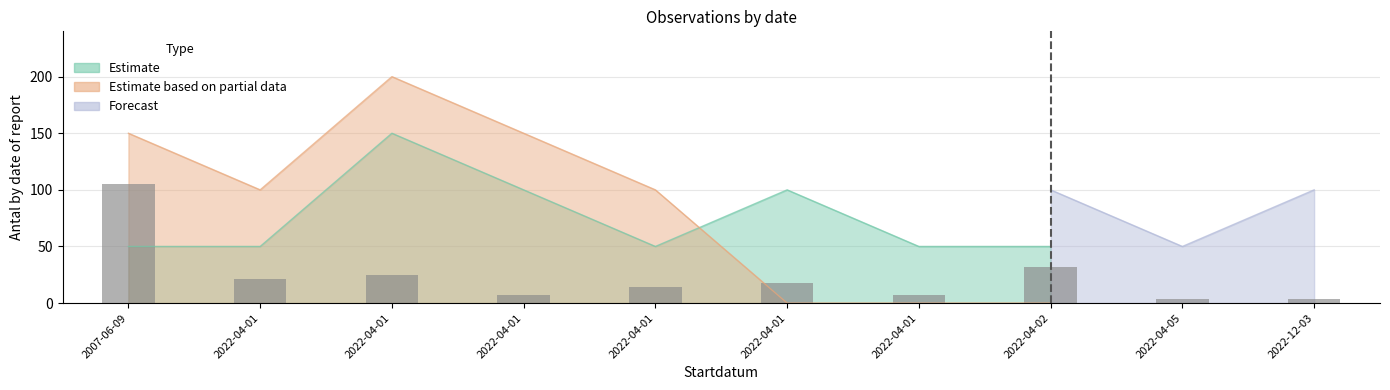

Rank the categories by value from highest to lowest.

2007-06-09, 2022-04-02, 2022-04-01, 2022-04-01, 2022-04-01, 2022-04-01, 2022-04-01, 2022-04-01, 2022-04-05, 2022-12-03